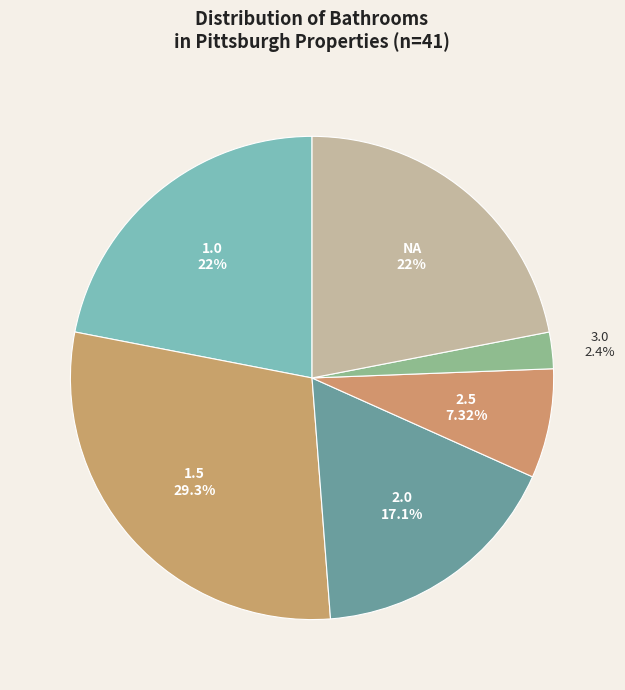

Does 2.0 account for over 50% of the chart?

No